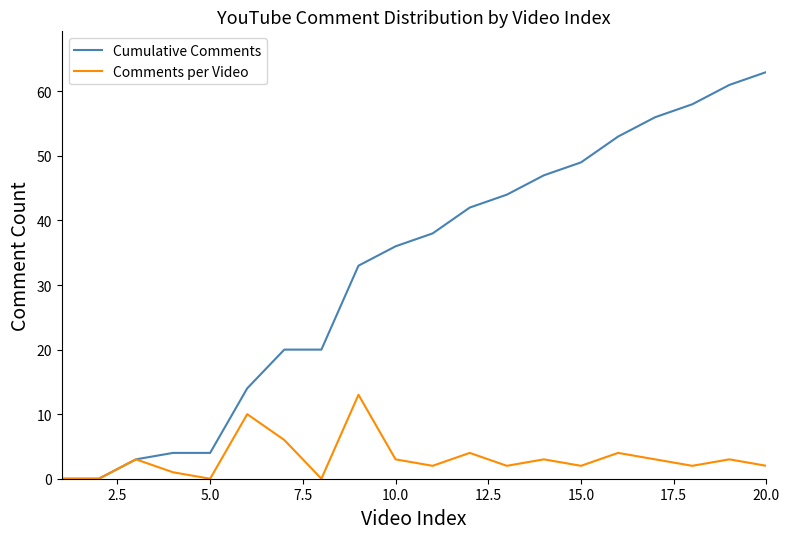

Which series has the largest total across all categories?

Cumulative Comments